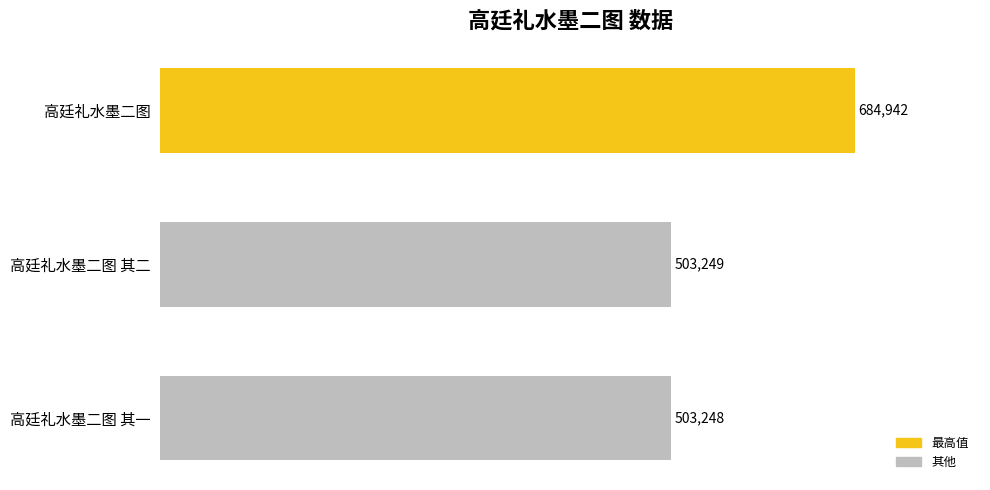

Rank the categories by value from lowest to highest.

高廷礼水墨二图 其一, 高廷礼水墨二图 其二, 高廷礼水墨二图